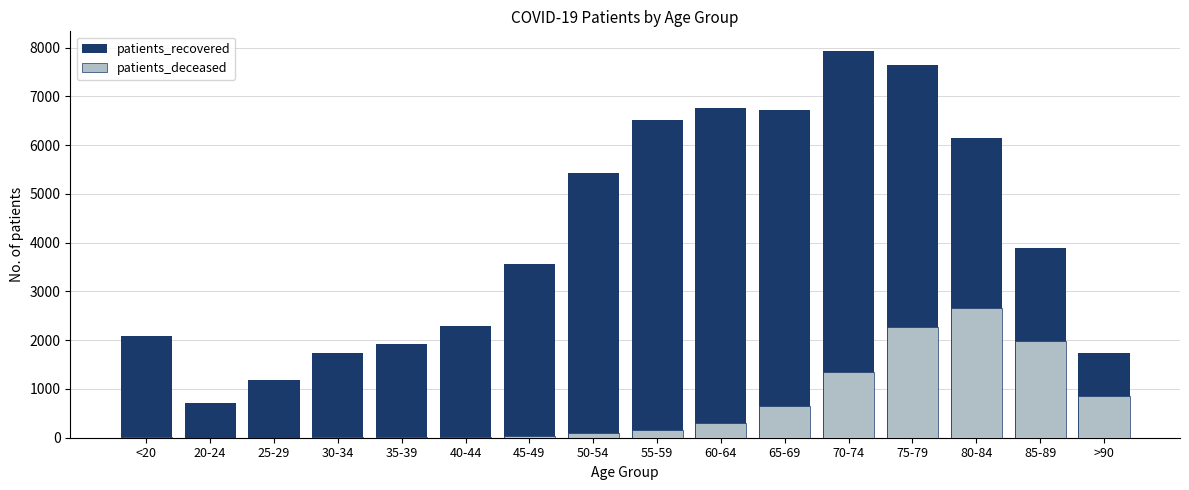

What is the total value across all series at 35-39?

1931